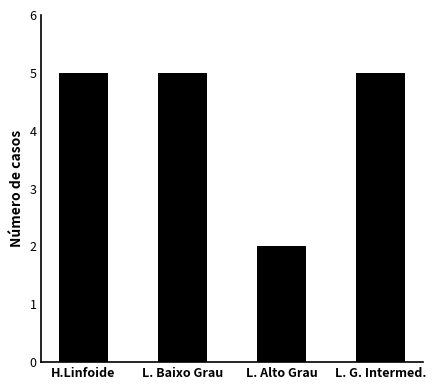

Approximately how many times larger is the value at L. Baixo Grau compared to L. G. Intermed.?

1.0